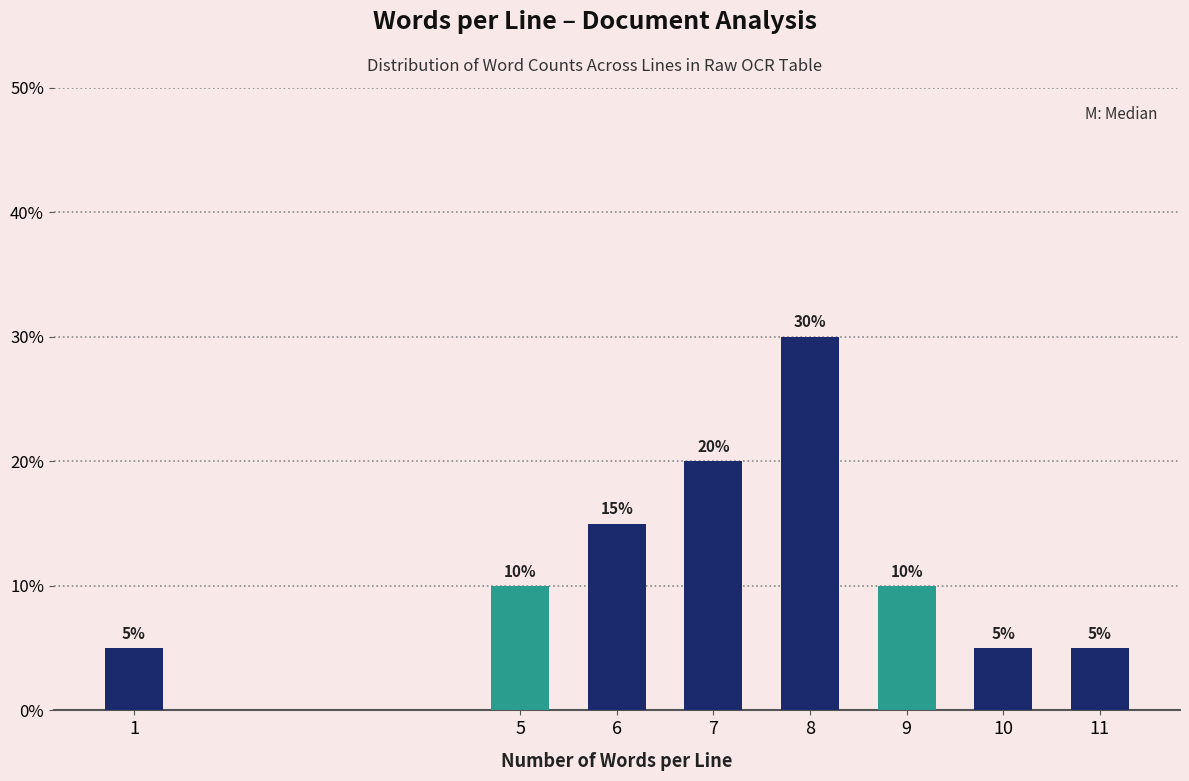

Reading right to left, extract all data points from this chart.

5	5	10	30	20	15	10	5